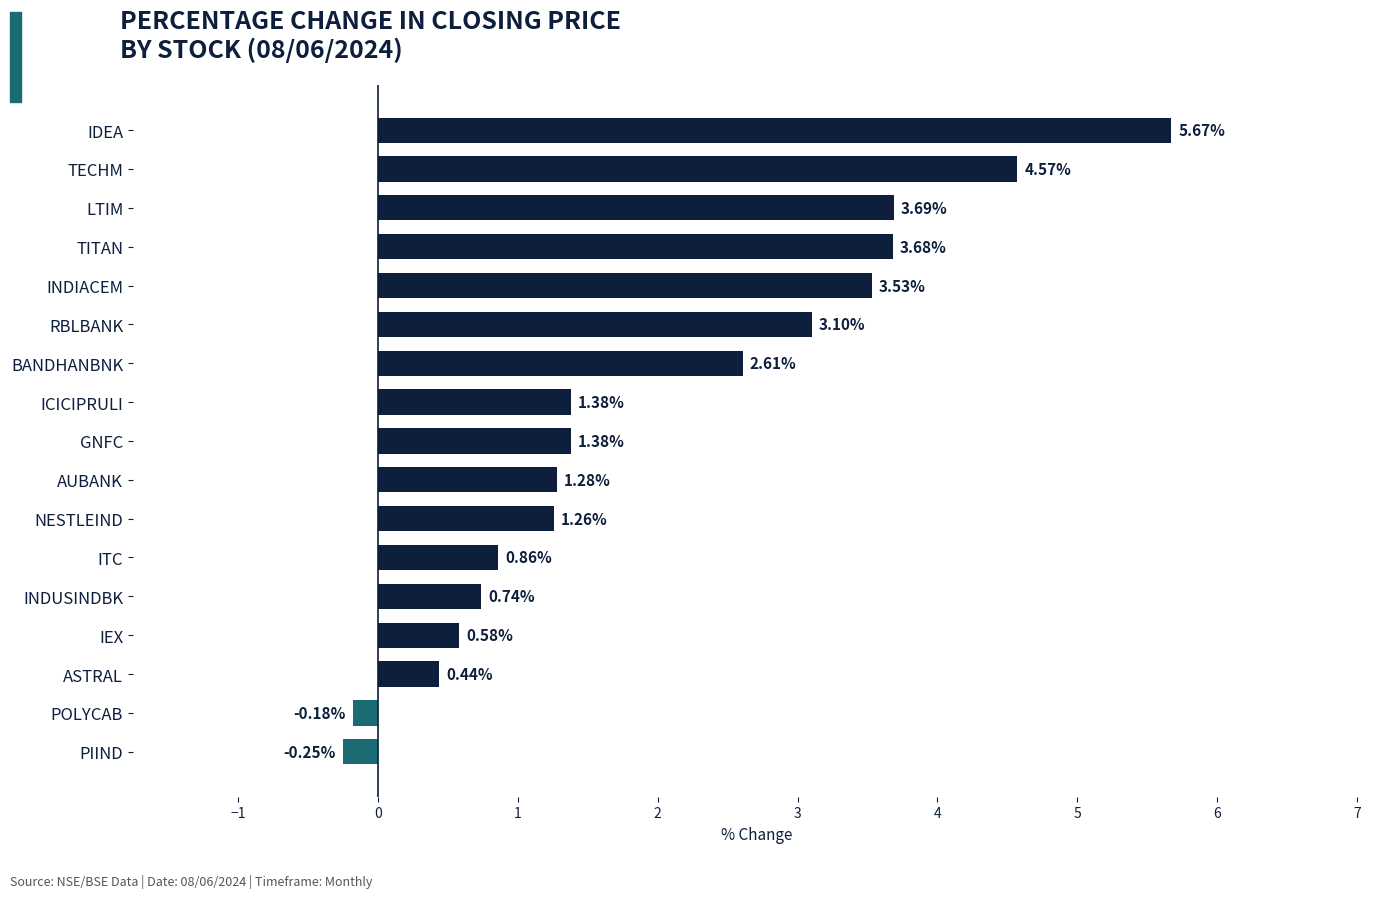

How many series are shown in this chart?

1